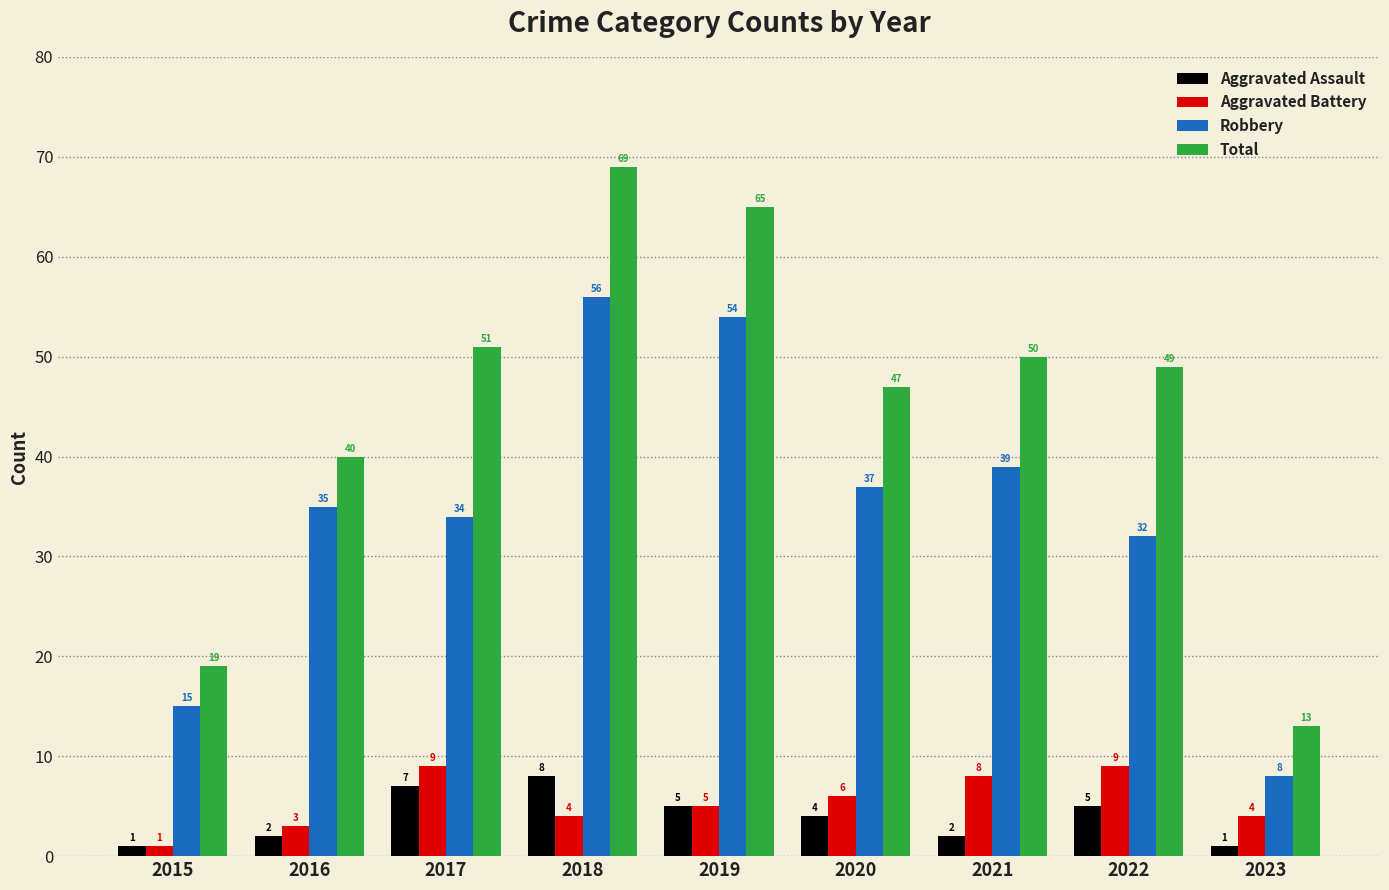

Which series changed the most between 2016 and 2018?

Total